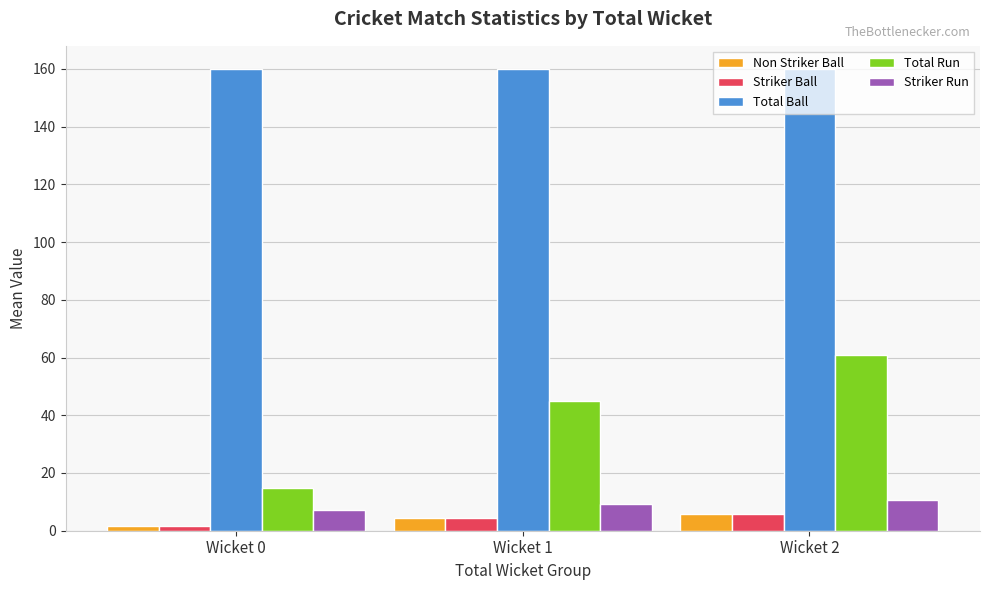

What is the difference between the highest and lowest values at Wicket 1?

155.7